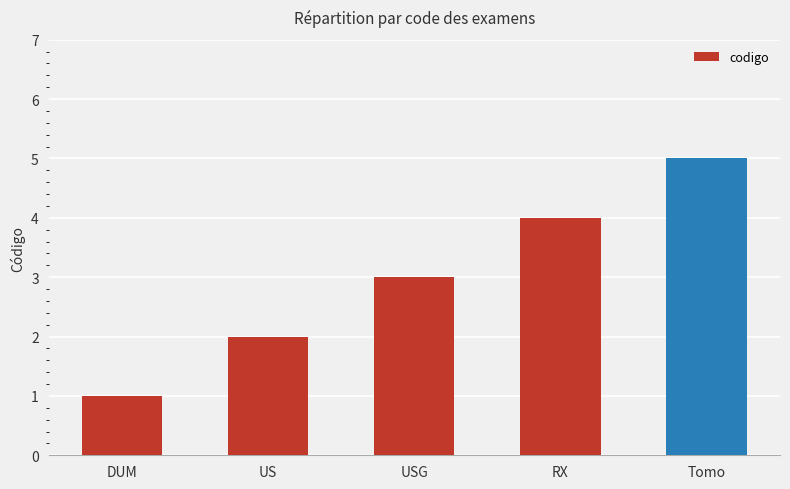

Read the value at DUM.

1